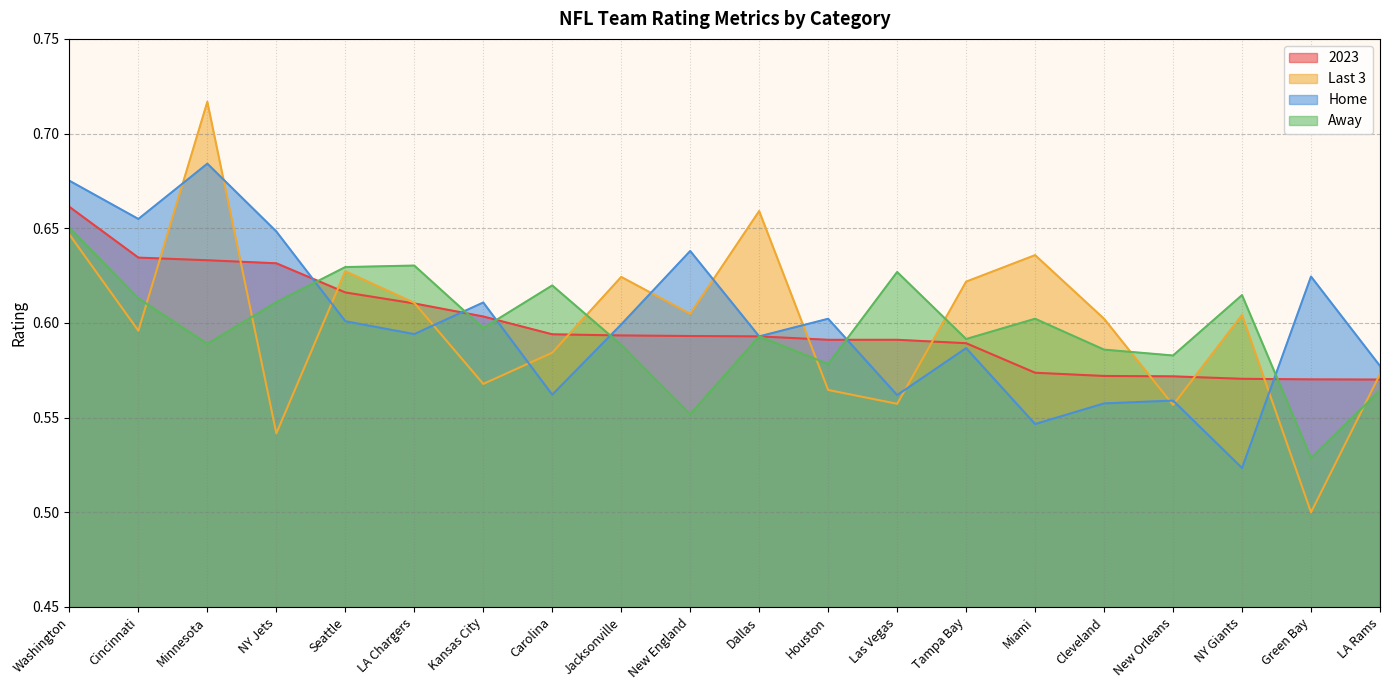

What is the difference between the maximum and minimum values in the 2023 series?

0.1